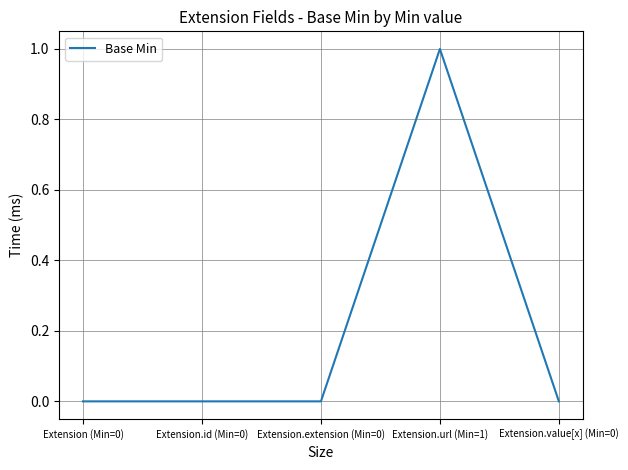

True or false: the data has more than 0 interior local peaks.

True